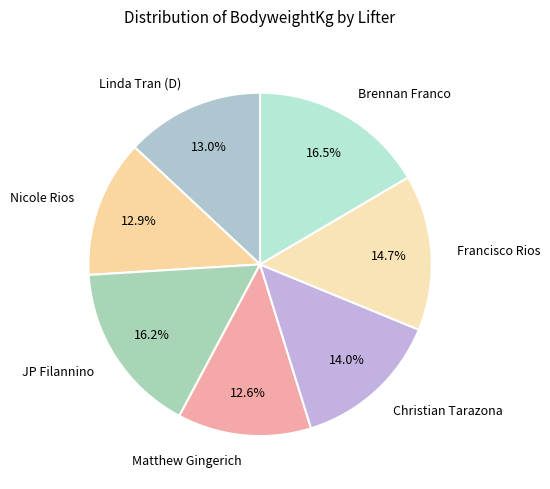

To the nearest percent, what percentage of the pie is Linda Tran (D)?

13%